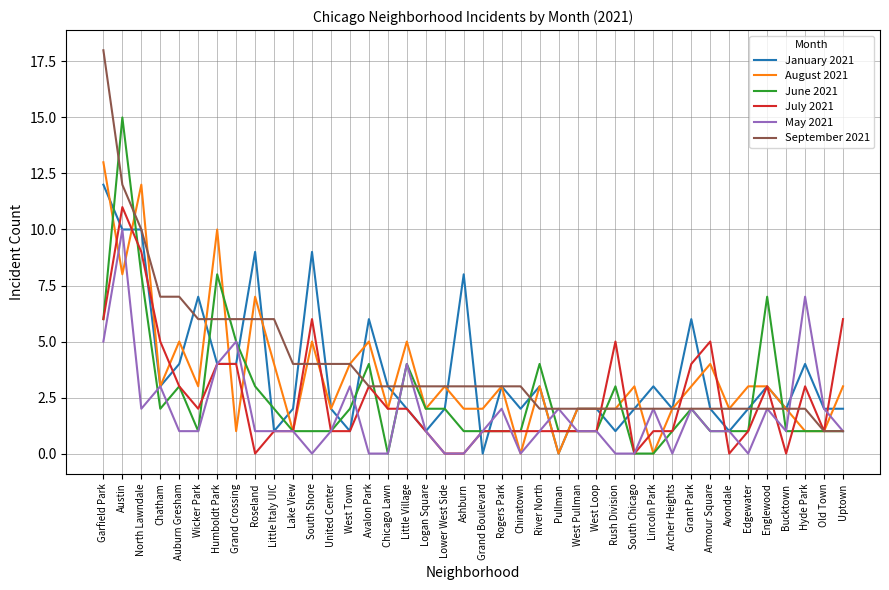

What is the greatest value displayed?

18